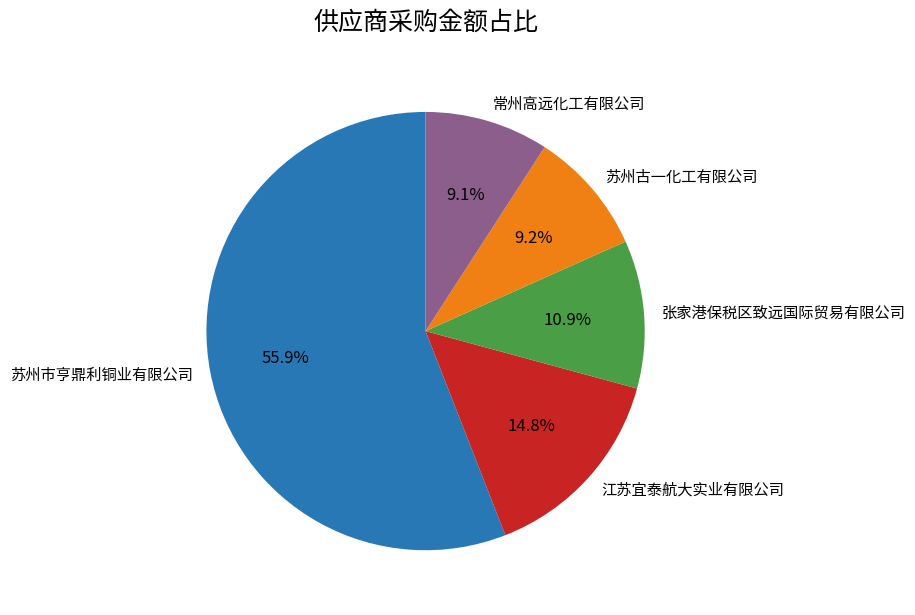

To the nearest percent, what portion does 常州高远化工有限公司 represent?

9%